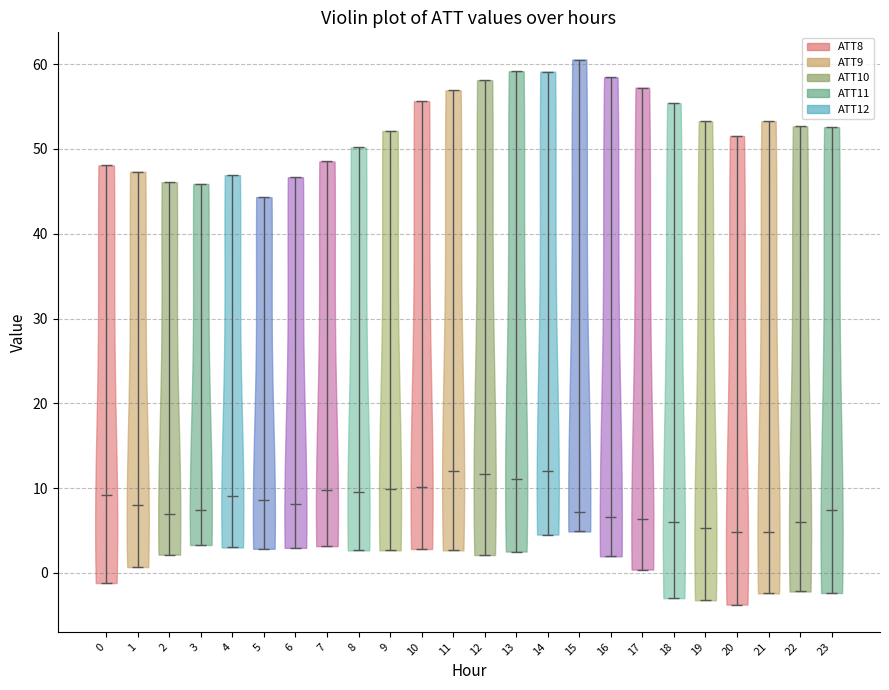

What is the lowest point the violin at x = 4 reaches on the y-axis? The values are not printed on the chart, so give them approximately, as read against the axis.

3